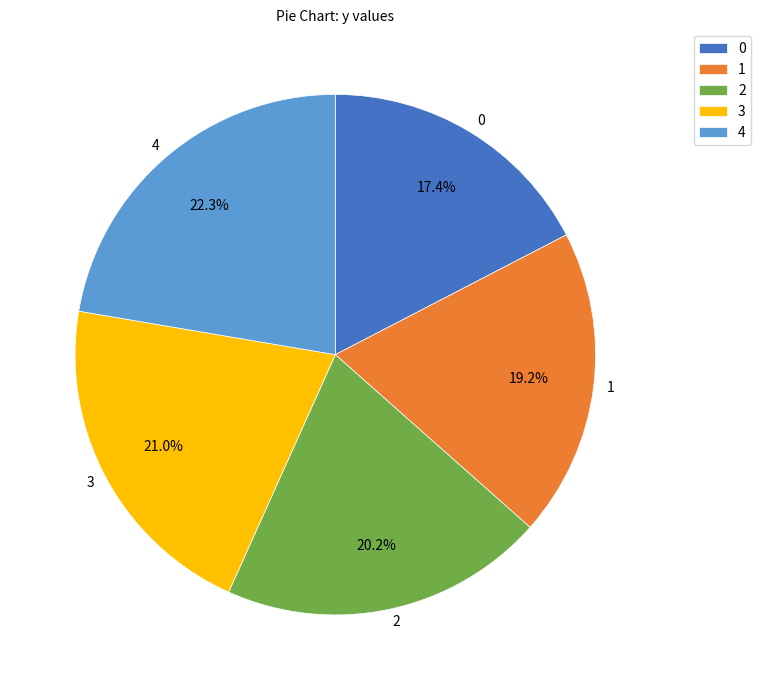

To the nearest percent, what portion does 0 represent?

17%